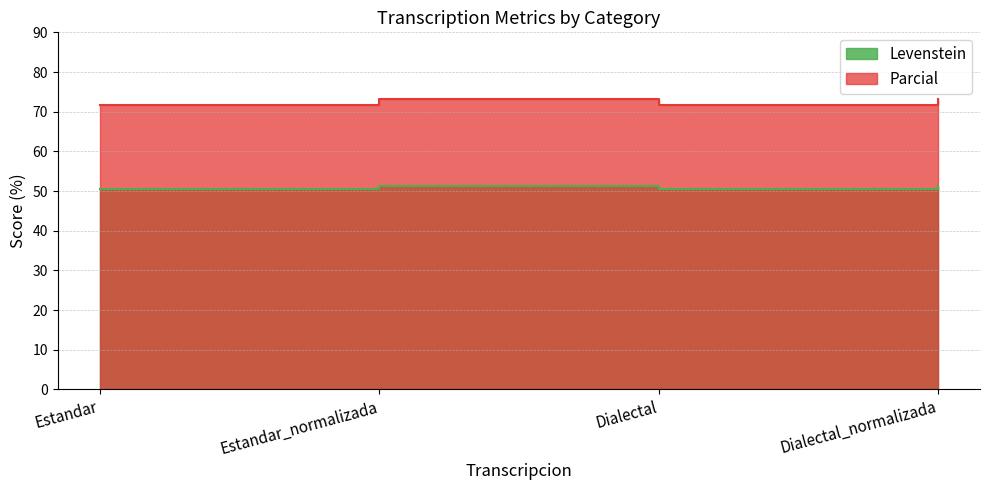

Which series has the largest total across all categories?

Parcial